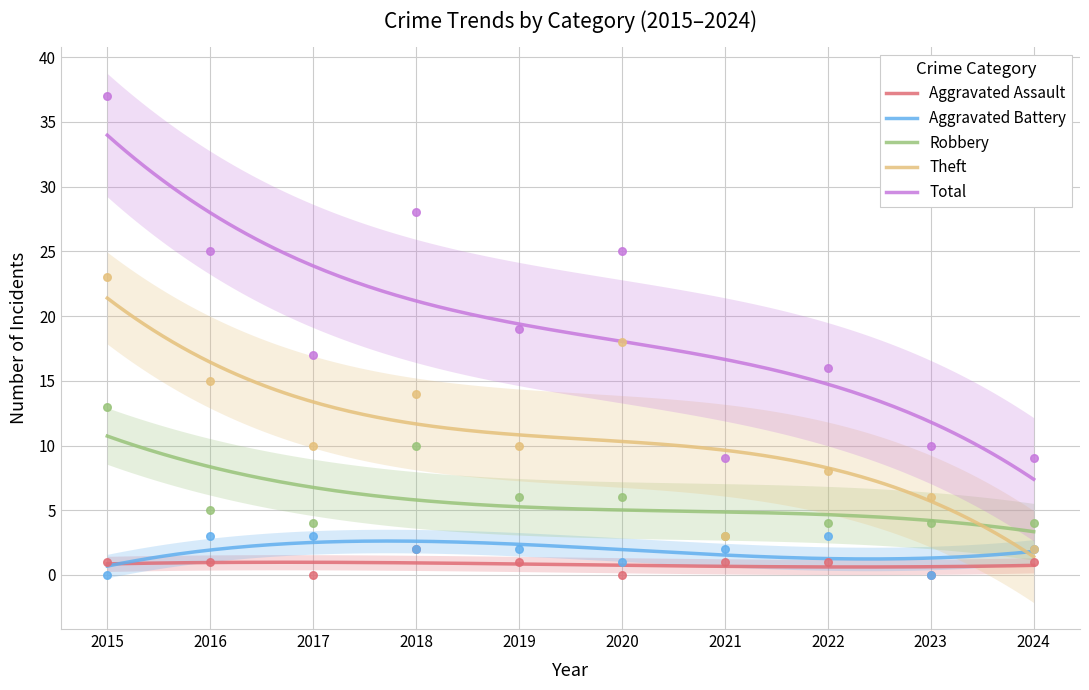

Which series contains the highest Y value?

Total